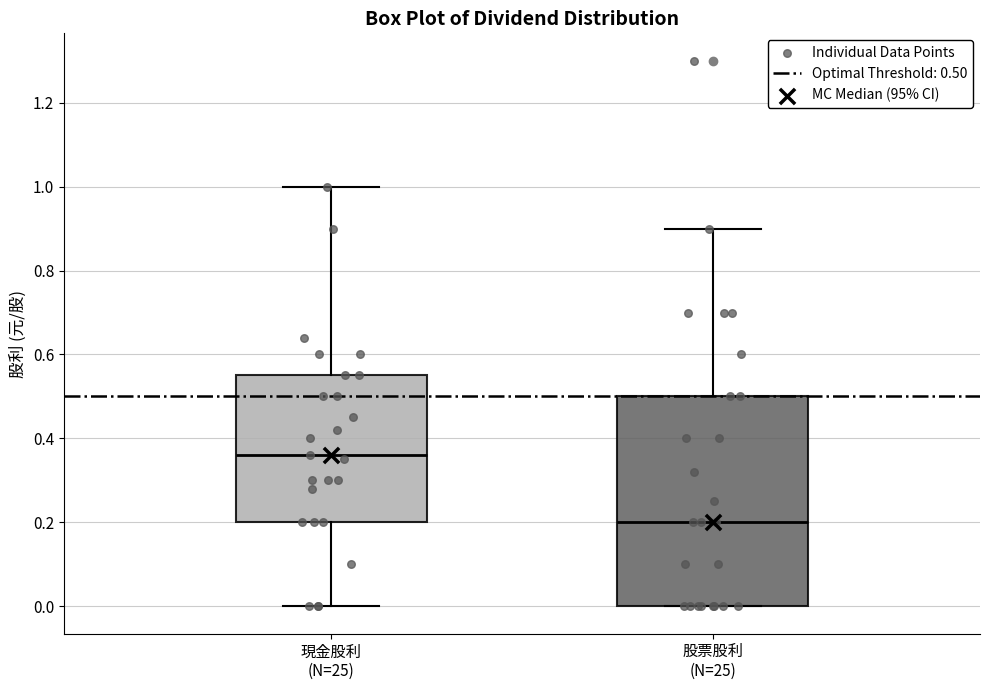

Reading left to right, transcribe this box plot: for each box, give where its median line is, the range the box spans, and where its two whiskers end, as read against the y-axis. The values are not printed on the chart, so give them approximately, as read against the axis.

現金股利 (N=25): median 0.36, box 0.20 to 0.56, whiskers 0.00 to 1.00
股票股利 (N=25): median 0.20, box 0.00 to 0.50, whiskers 0.00 to 0.90